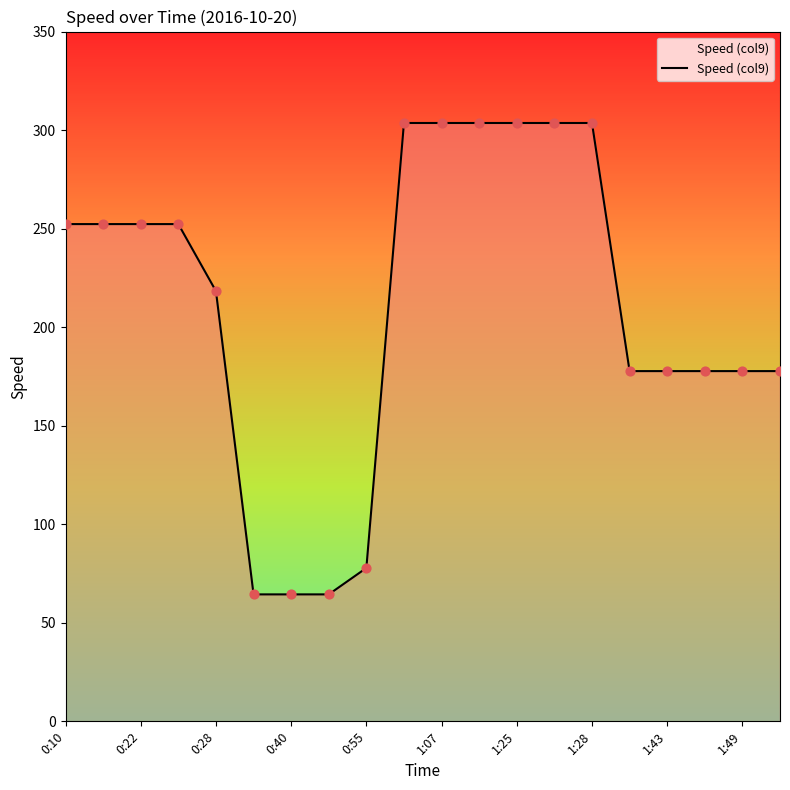

What is the minimum value shown in the chart?

64.4